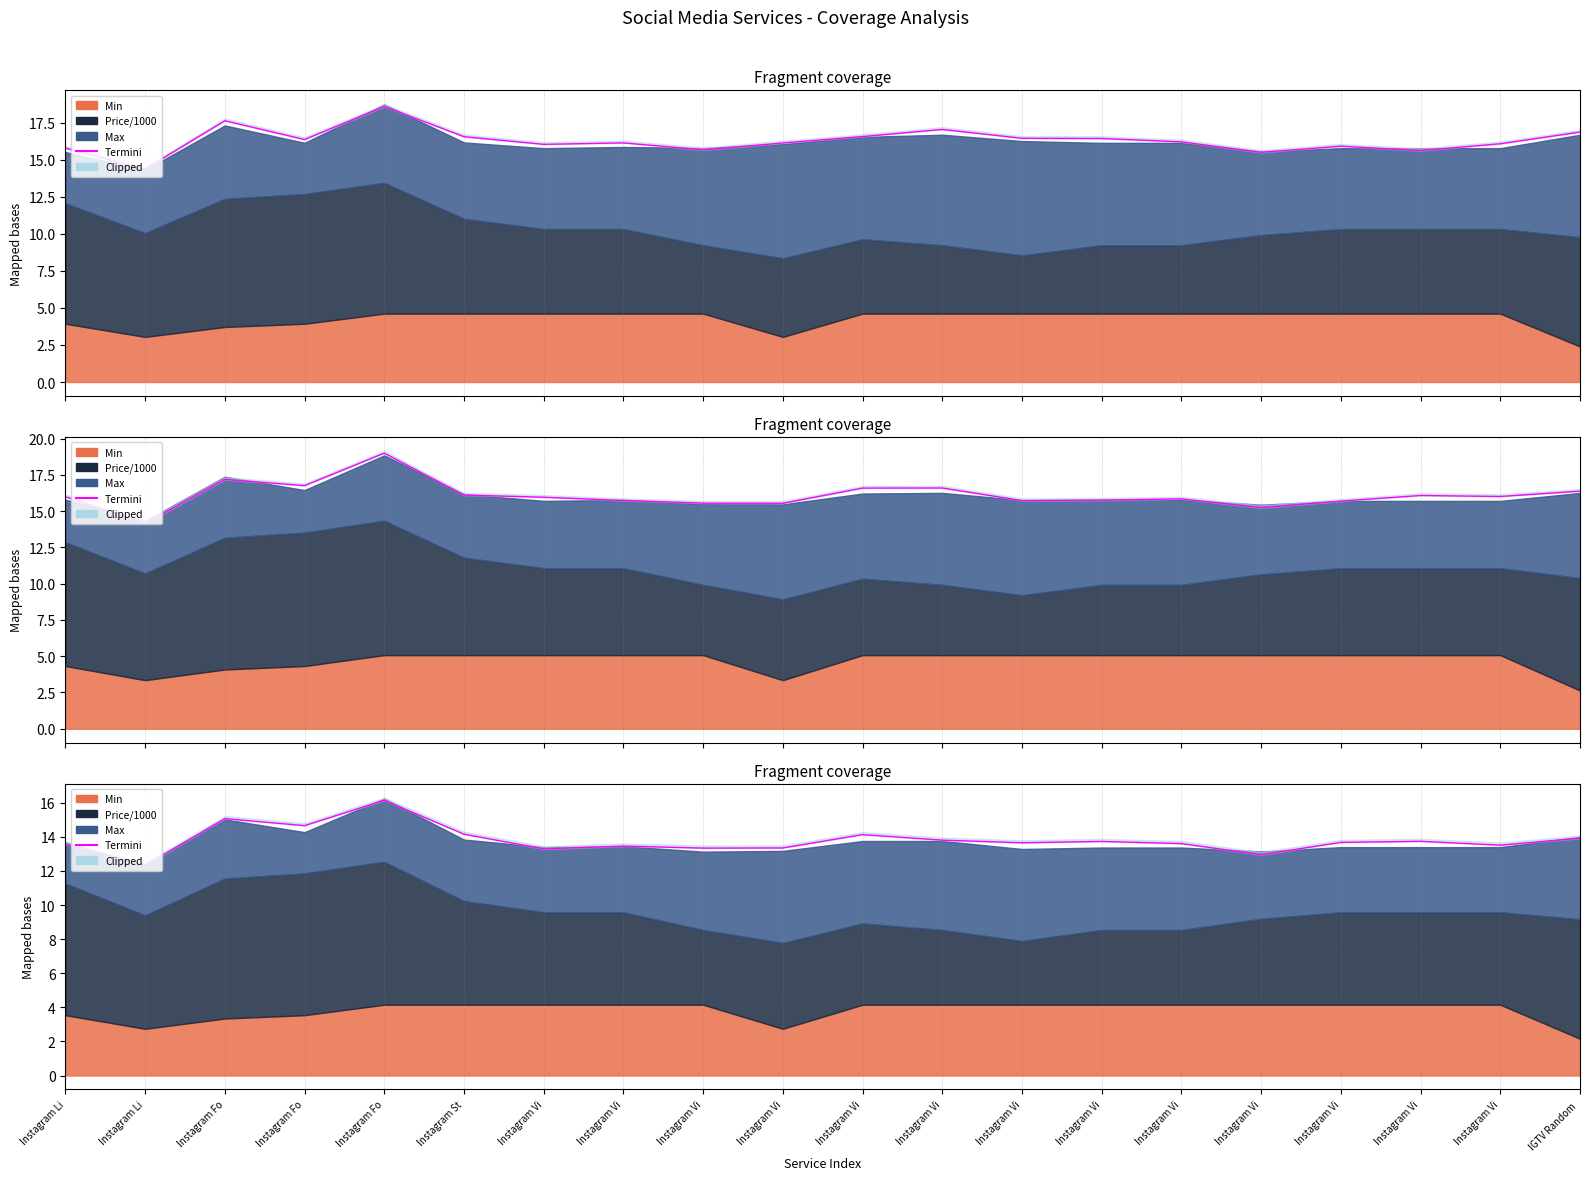

The chart shows a value of 13.7 at Instagram Vi. True or false?

True